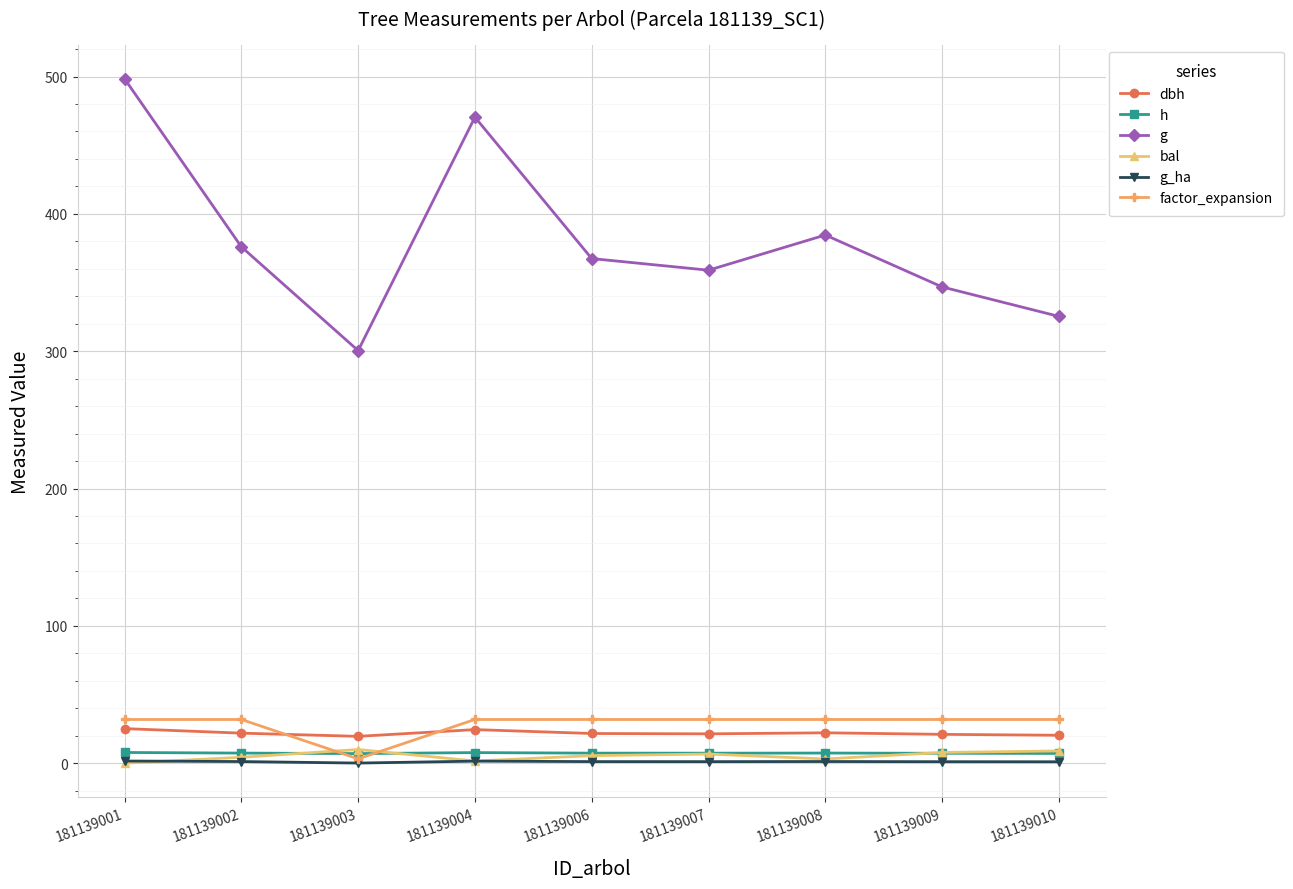

The bal series shows 6.7 at 181139007. True or false?

True